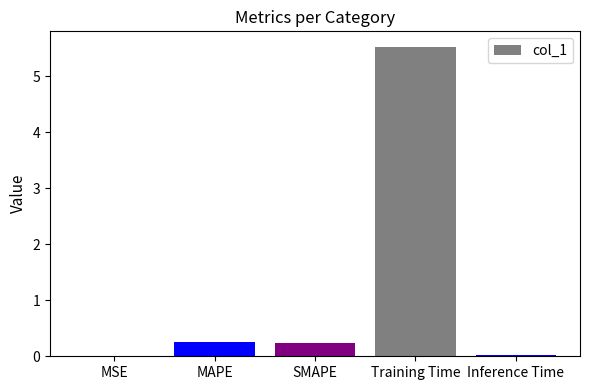

What is the change in value from SMAPE to Inference Time?

-0.2